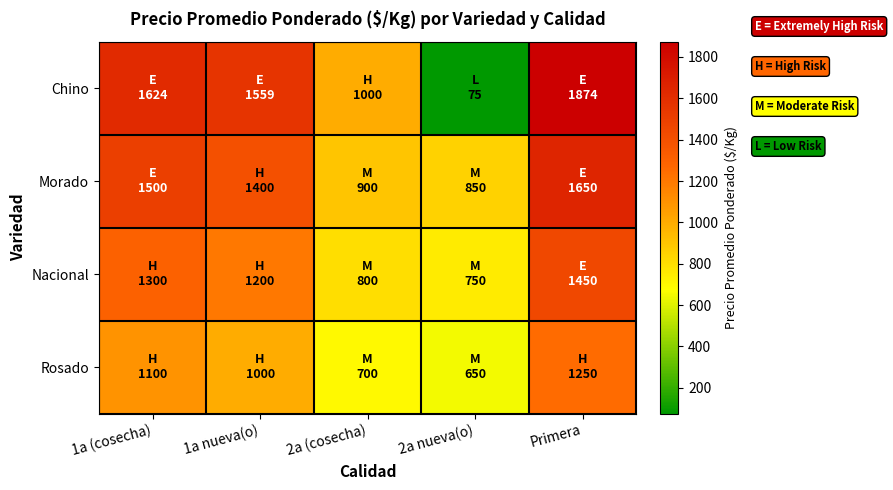

Reading right to left, list all the values displayed in this chart.

Chino: Primera=1874	2a nueva(o)=75	2a (cosecha)=1000	1a nueva(o)=1559	1a (cosecha)=1624
Morado: Primera=1650	2a nueva(o)=850	2a (cosecha)=900	1a nueva(o)=1400	1a (cosecha)=1500
Nacional: Primera=1450	2a nueva(o)=750	2a (cosecha)=800	1a nueva(o)=1200	1a (cosecha)=1300
Rosado: Primera=1250	2a nueva(o)=650	2a (cosecha)=700	1a nueva(o)=1000	1a (cosecha)=1100